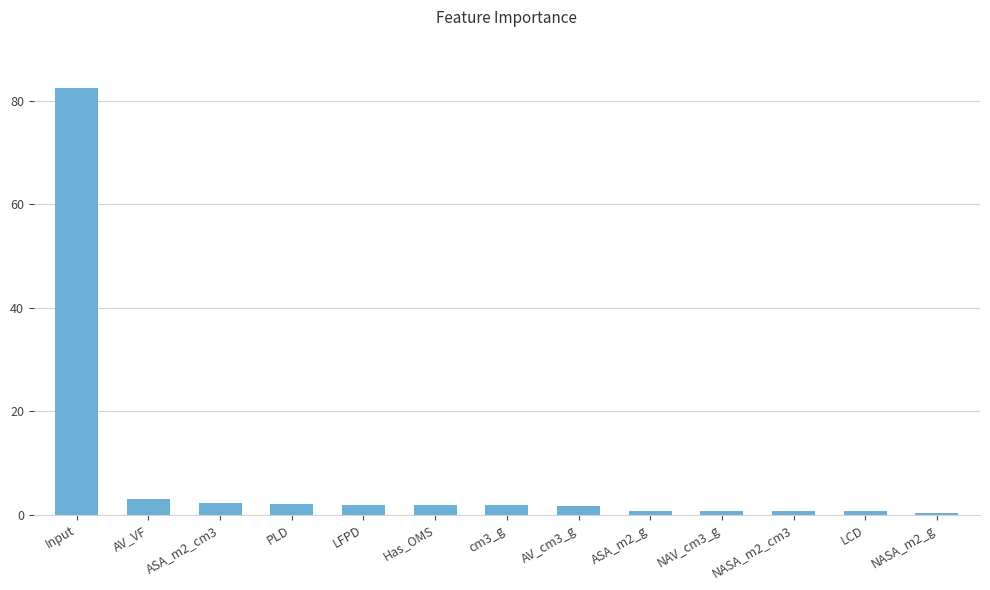

What position from the left is Input?

1